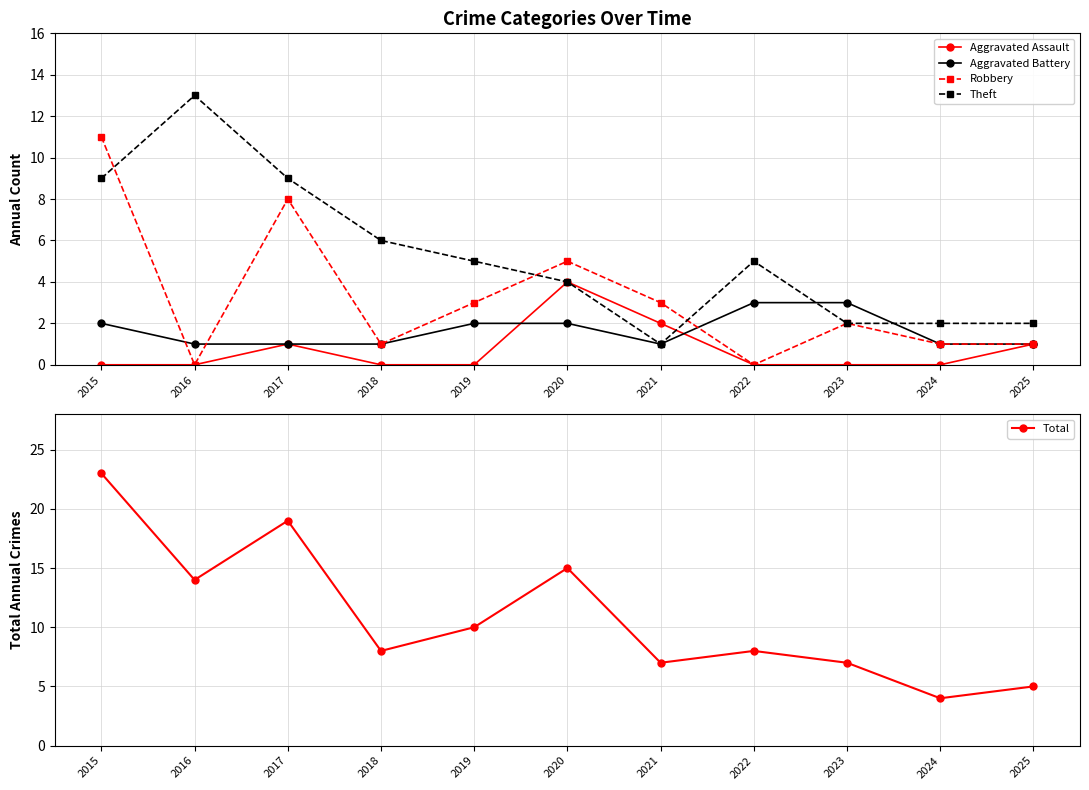

Reading left to right, list all the values displayed in this chart.

Aggravated Assault: 0	0	1	0	0	4	2	0	0	0	1
Aggravated Battery: 2	1	1	1	2	2	1	3	3	1	1
Robbery: 11	0	8	1	3	5	3	0	2	1	1
Theft: 9	13	9	6	5	4	1	5	2	2	2
Total: 23	14	19	8	10	15	7	8	7	4	5